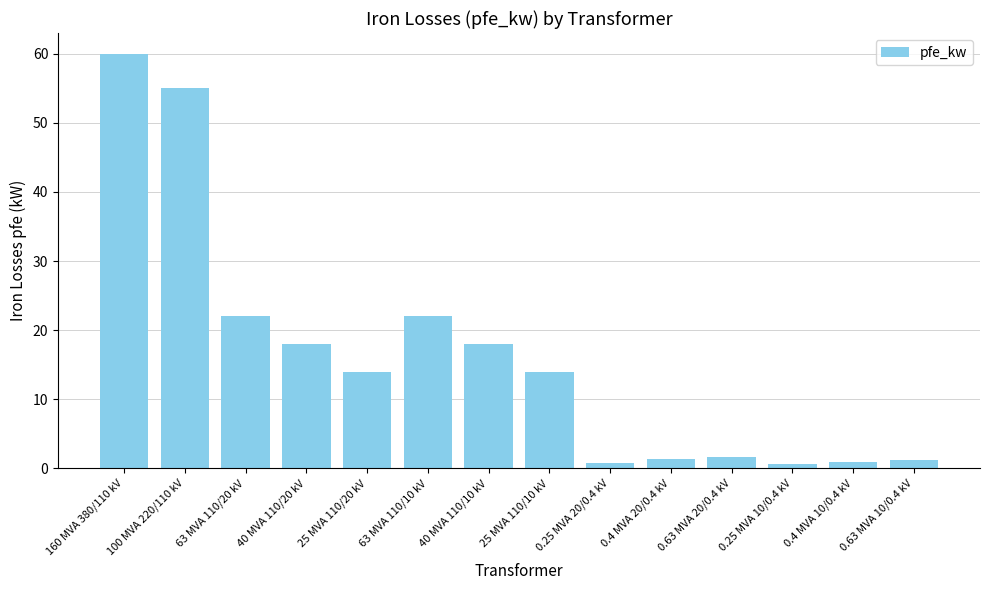

The value at 40 MVA 110/10 kV is 18.0. True or false?

True